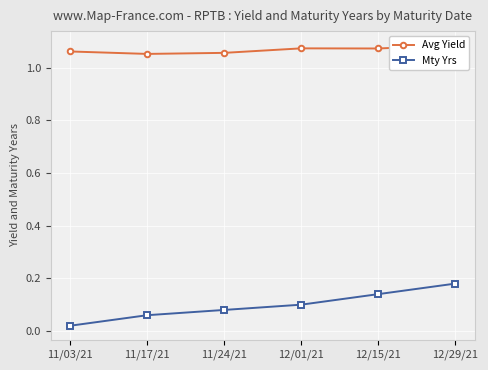

What is the label of the 1st point from the right?

12/29/21